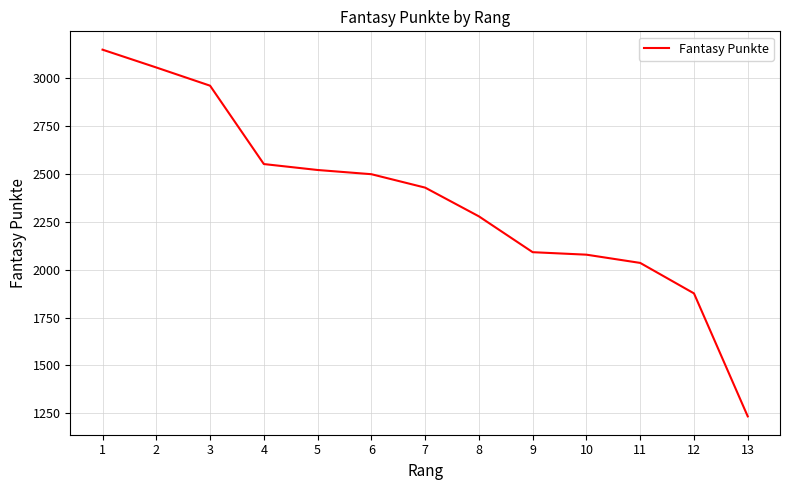

What is the greatest value displayed?

3148